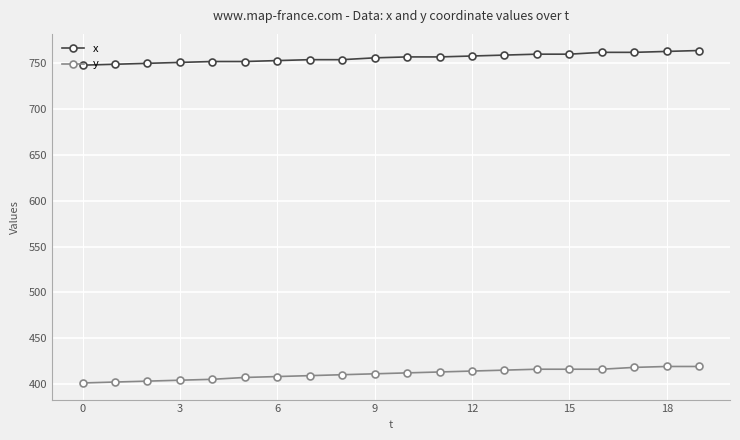

True or false: y and x intersect in this chart.

False